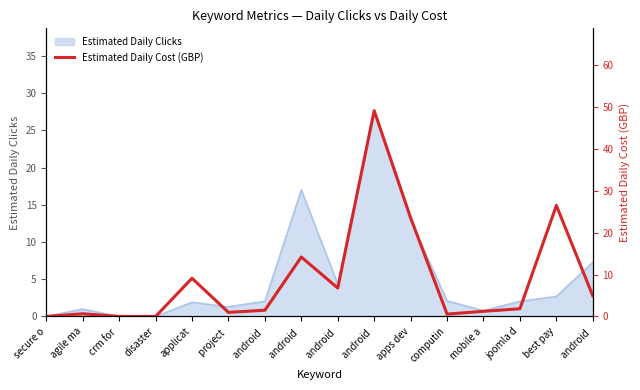

What is the change in value from agile ma to project ?

+0.3